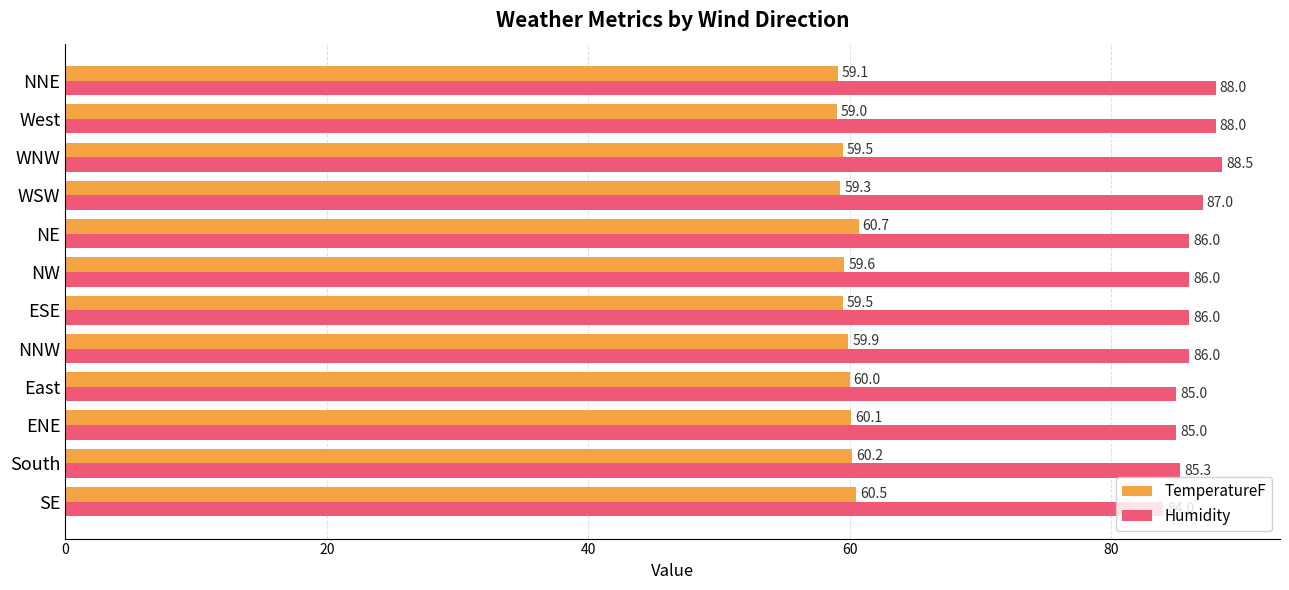

True or false: Humidity has a value of 84.0 at SE.

True